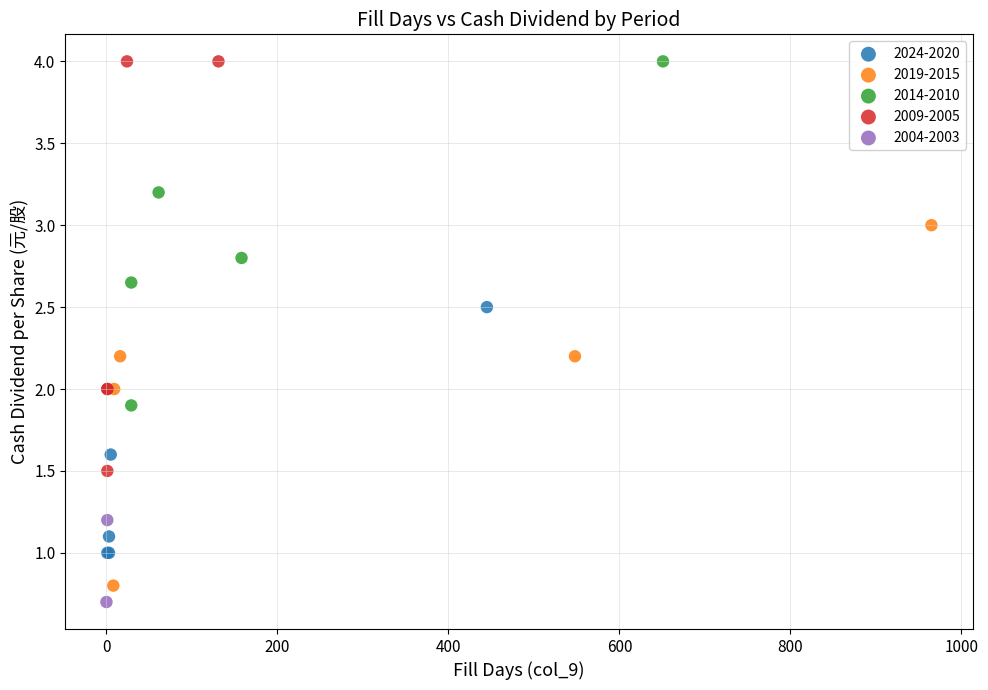

Which series has the largest Y range (max minus min)?

2009-2005